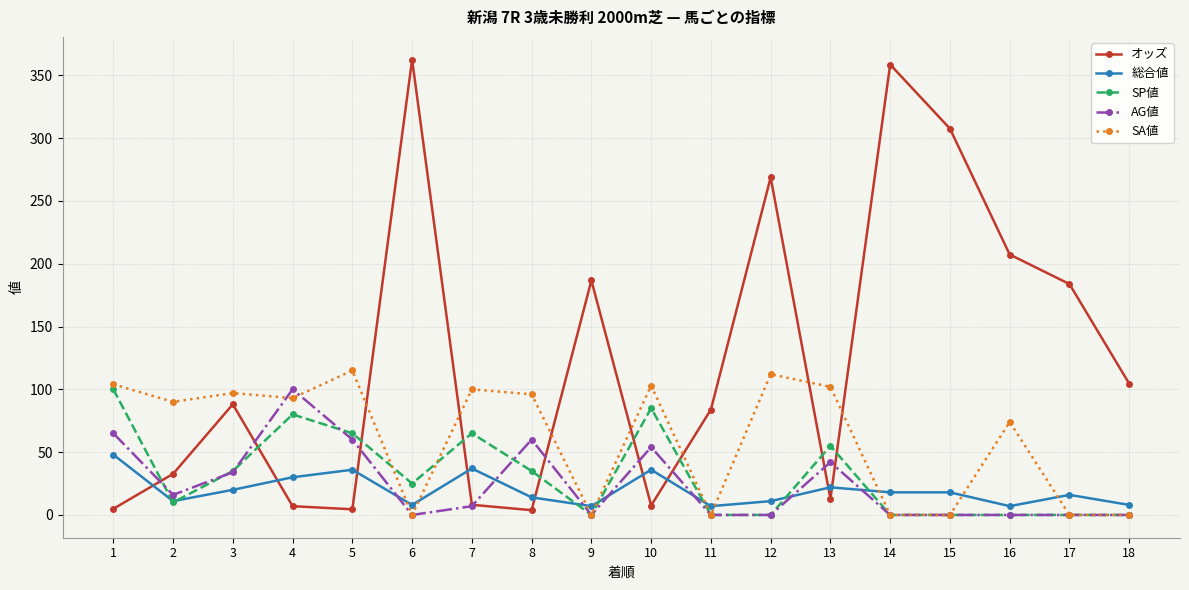

Is it true that SA値 equals 76.1 at 14?

False